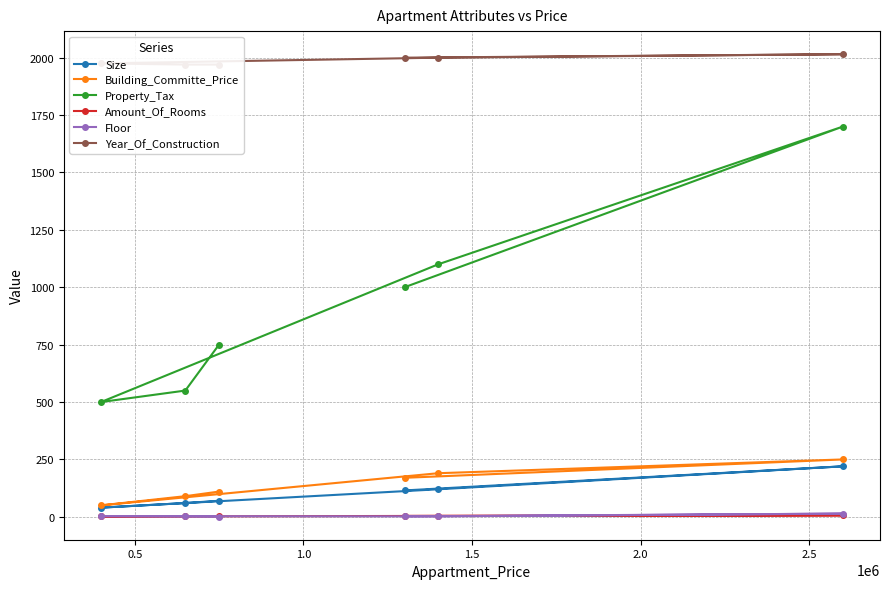

Reading right to left, list all the values displayed in this chart.

Size: 115.0	220.0	120.0	40.0	60.0	70.0
Building_Committe_Price: 170.0	250.0	190.0	50.0	90.0	110.0
Property_Tax: 1000.0	1700.0	1100.0	500.0	550.0	750.0
Amount_Of_Rooms: 4.0	6.5	4.0	1.5	2.5	3.0
Floor: 2.0	14.0	2.0	3.0	2.0	1.0
Year_Of_Construction: 2000.0	2015.0	2000.0	1975.0	1970.0	1970.0